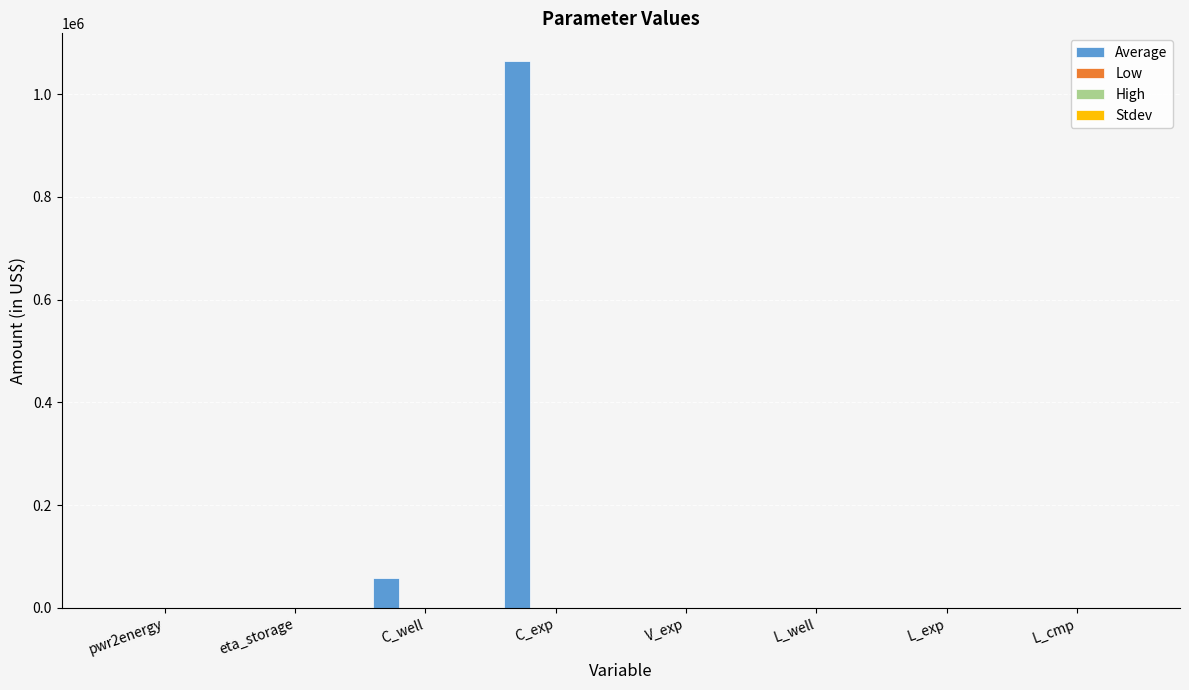

Count the number of categories in the chart.

8